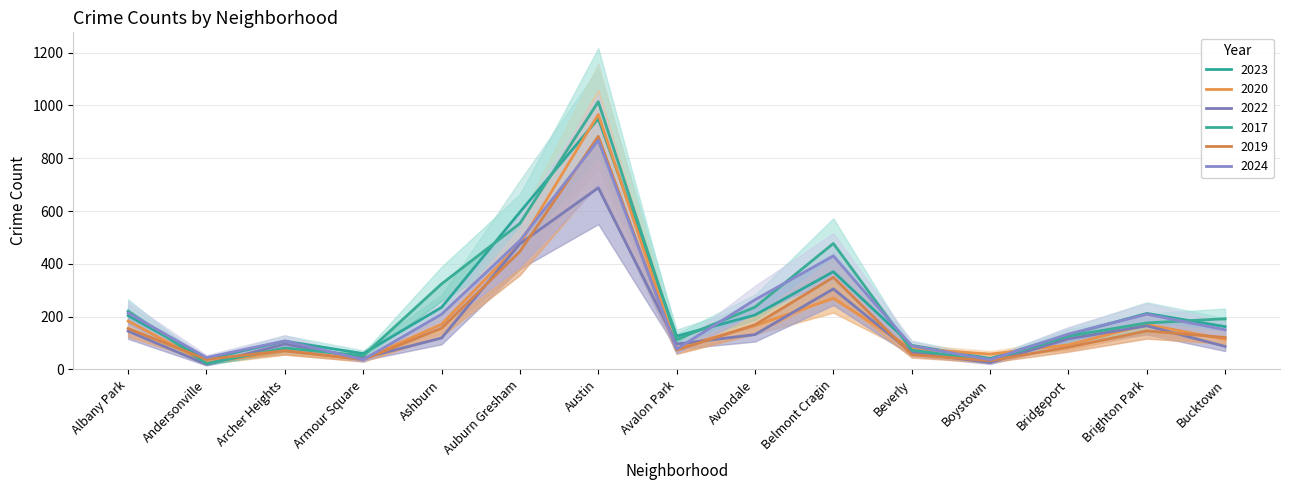

What are all the series names shown in the legend?

2023, 2020, 2022, 2017, 2019, 2024